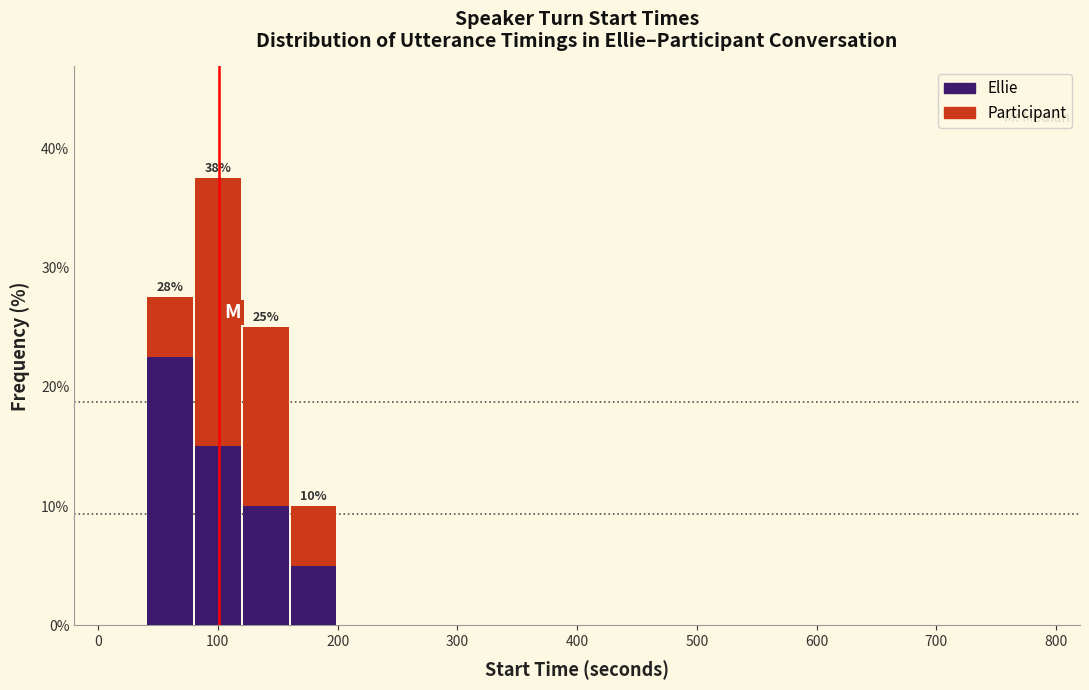

Which range on the x-axis has the tallest stacked bar (by total height)?

80 to 120